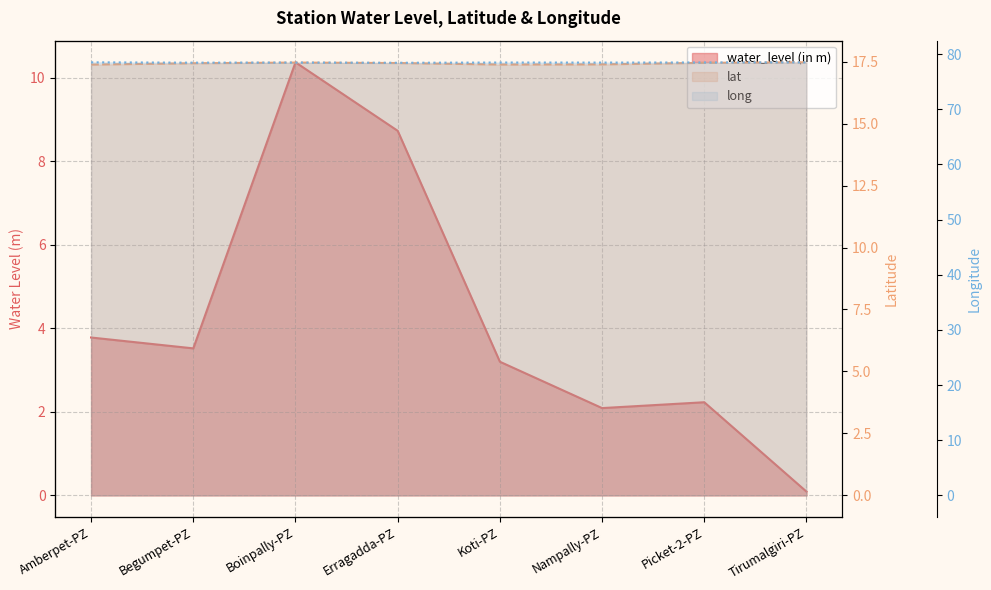

Reading left to right, extract all data points from this chart.

water_level (in m): Amberpet-PZ=3.8	Begumpet-PZ=3.5	Boinpally-PZ=10.4	Erragadda-PZ=8.7	Koti-PZ=3.2	Nampally-PZ=2.1	Picket-2-PZ=2.2	Tirumalgiri-PZ=0.1
lat: Amberpet-PZ=17.4	Begumpet-PZ=17.4	Boinpally-PZ=17.5	Erragadda-PZ=17.4	Koti-PZ=17.4	Nampally-PZ=17.4	Picket-2-PZ=17.5	Tirumalgiri-PZ=17.5
long: Amberpet-PZ=78.5	Begumpet-PZ=78.5	Boinpally-PZ=78.5	Erragadda-PZ=78.4	Koti-PZ=78.5	Nampally-PZ=78.5	Picket-2-PZ=78.5	Tirumalgiri-PZ=78.5